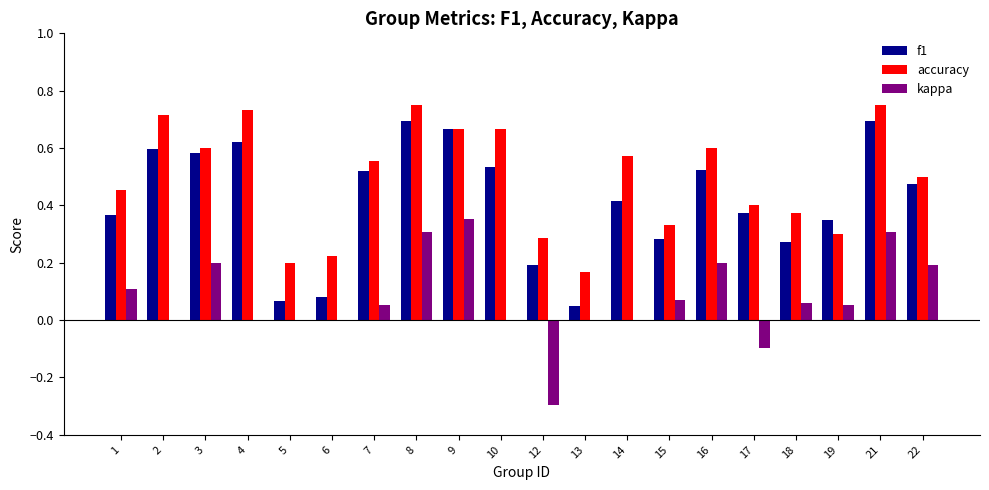

Which series has the largest total across all categories?

accuracy